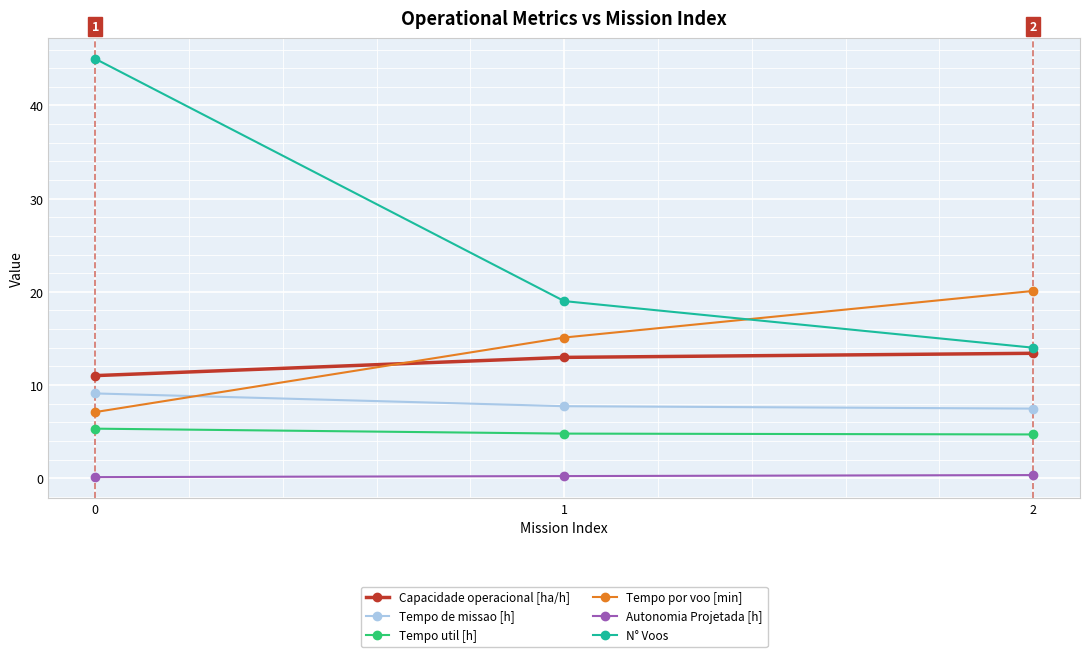

What is the difference between the Autonomia Projetada [h] values at 1 and 0?

0.1